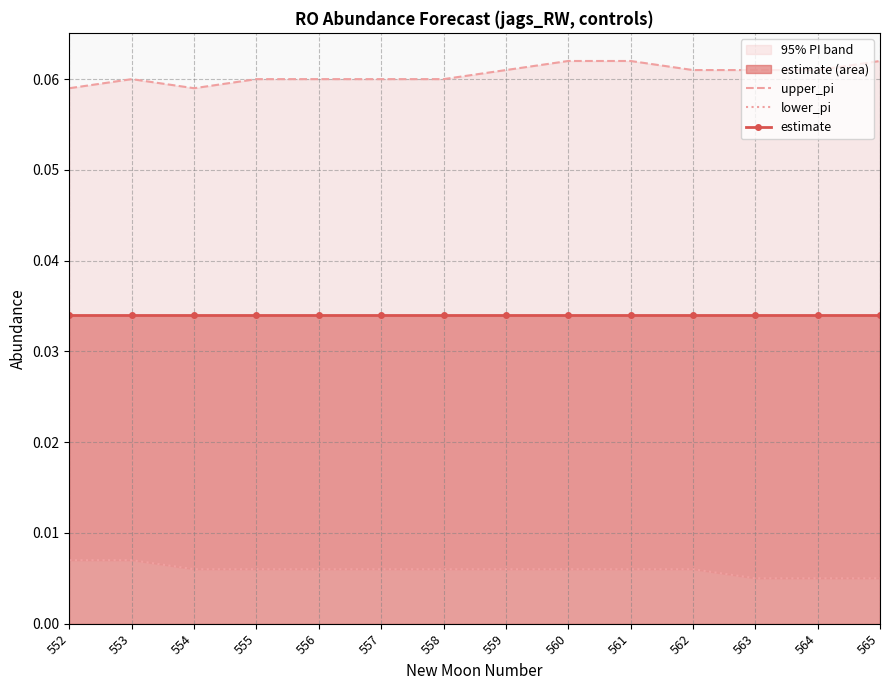

The estimate series shows 0.0 at 565. True or false?

True